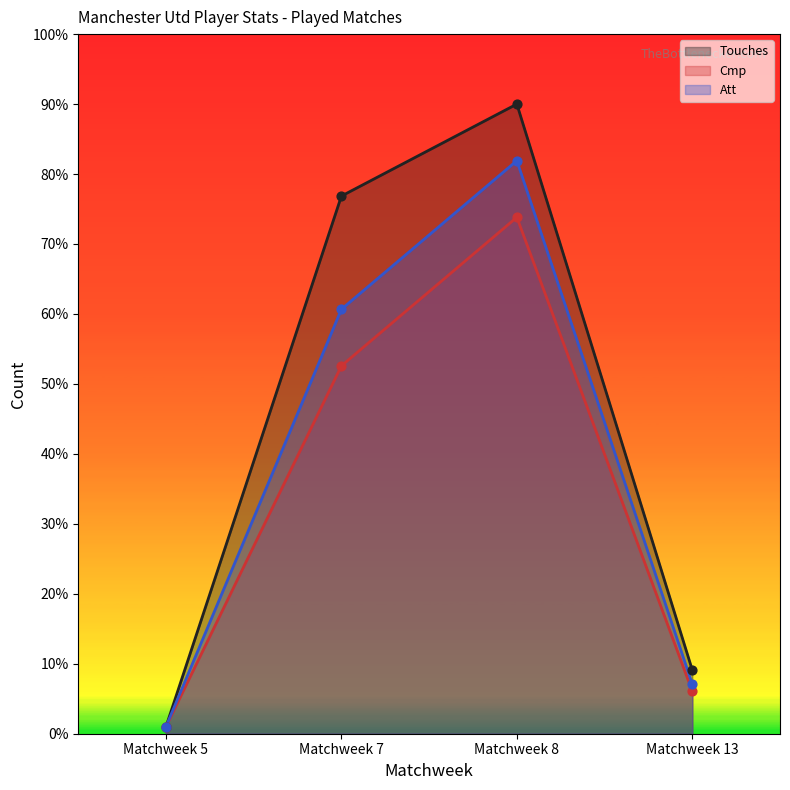

At which category is the sum across all series the highest?

Matchweek 8